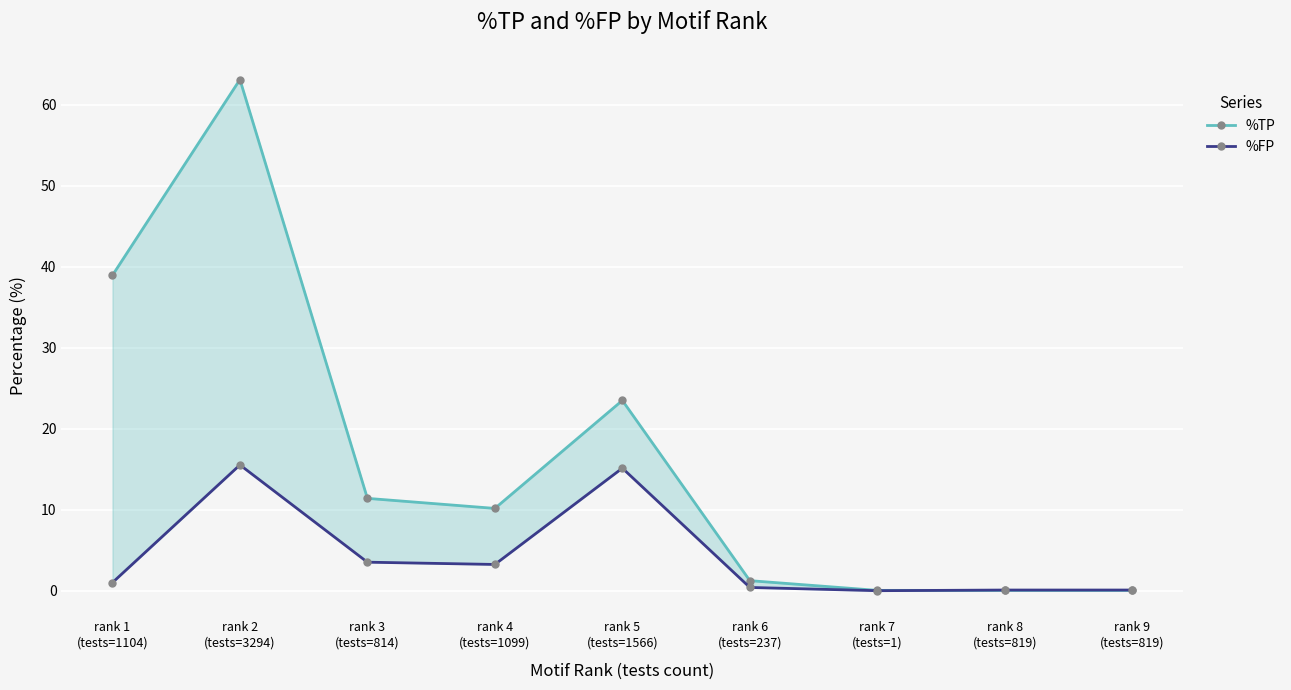

How many distinct data groups are displayed?

2